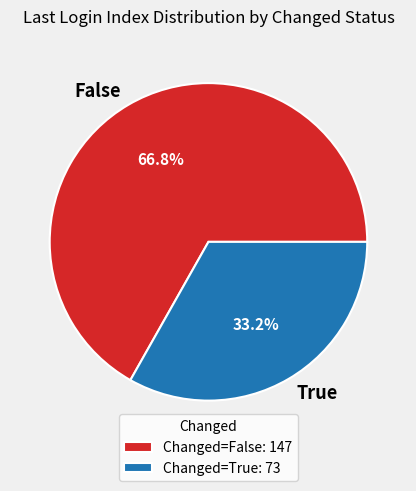

To the nearest percent, what portion does True represent?

33%